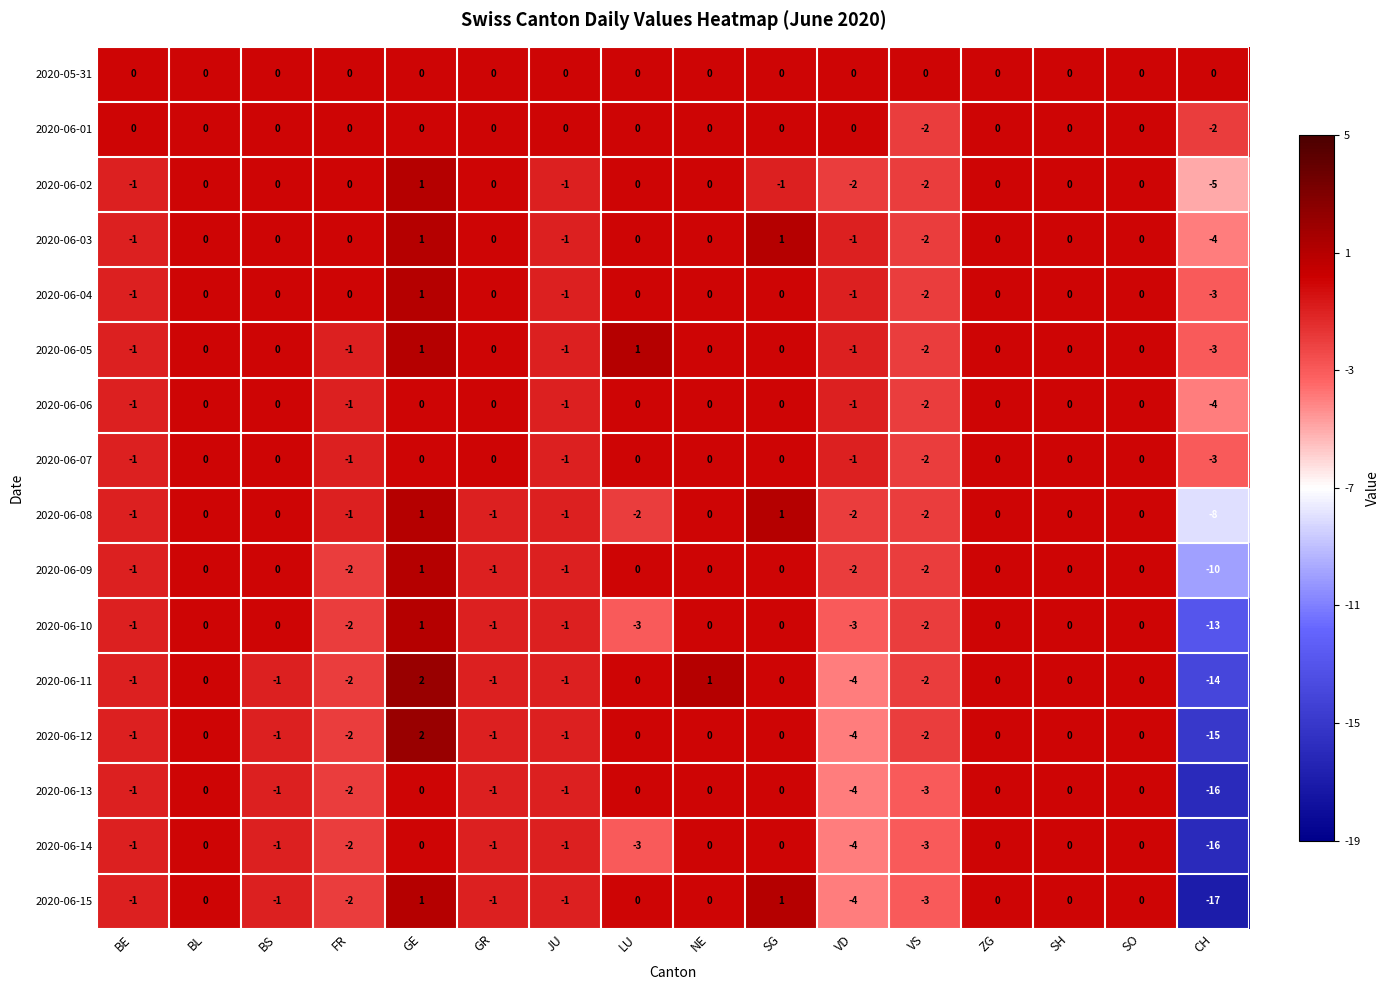

What is the spread (max minus min) of values at LU?

4